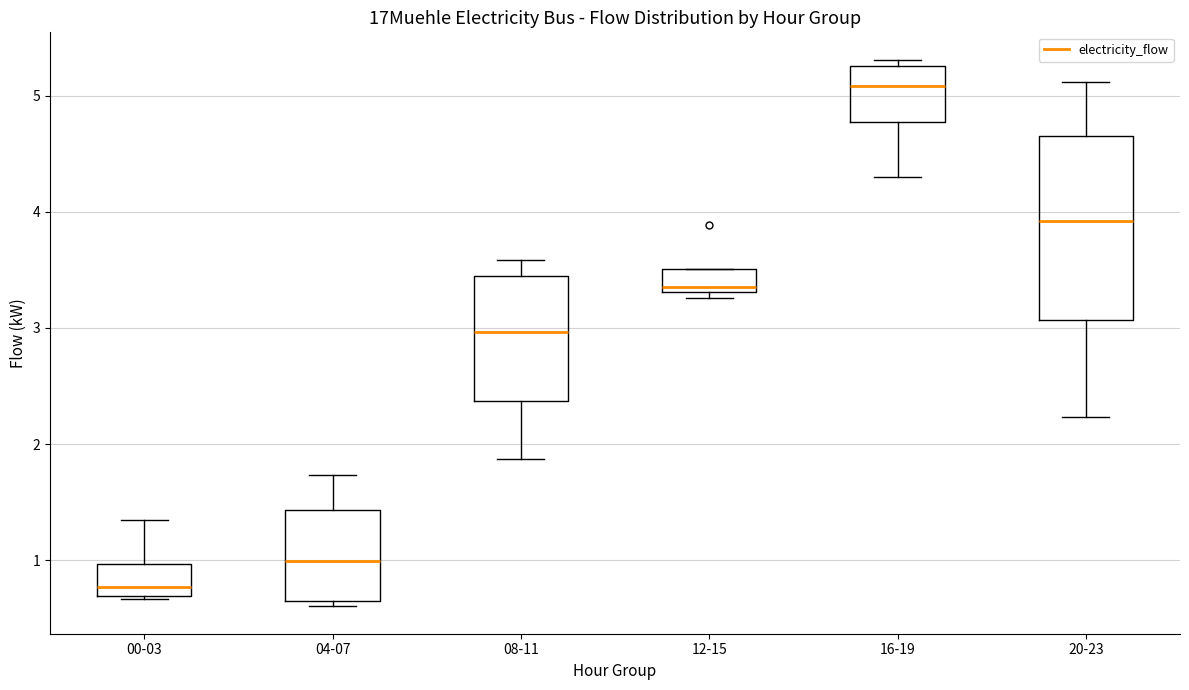

Reading left to right, transcribe this box plot: for each box, give where its median line is, the range the box spans, and where its two whiskers end, as read against the y-axis. The values are not printed on the chart, so give them approximately, as read against the axis.

00-03: median 0.8, box 0.7 to 1.0, whiskers 0.7 to 1.3
04-07: median 1.0, box 0.6 to 1.4, whiskers 0.6 (just below the box's lower edge) to 1.7
08-11: median 3.0, box 2.4 to 3.4, whiskers 1.9 to 3.6
12-15: median 3.4, box 3.3 to 3.5, whiskers 3.3 (just below the box's lower edge) to 3.5
16-19: median 5.1, box 4.8 to 5.3, whiskers 4.3 to 5.3 (just above the box's upper edge)
20-23: median 3.9, box 3.1 to 4.6, whiskers 2.2 to 5.1